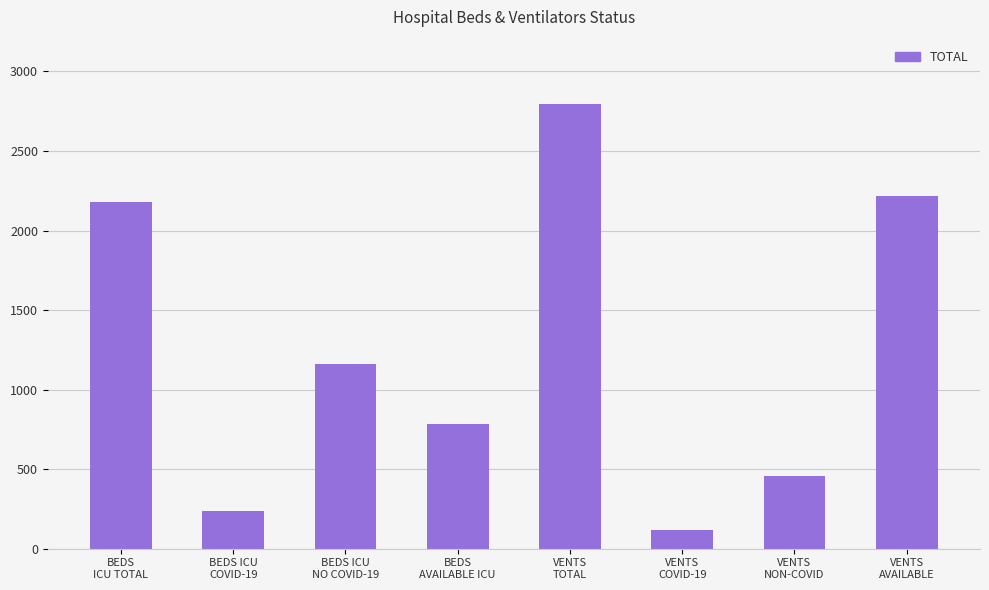

What is the ratio of the value at BEDS
ICU TOTAL to the value at VENTS
AVAILABLE?

1.0